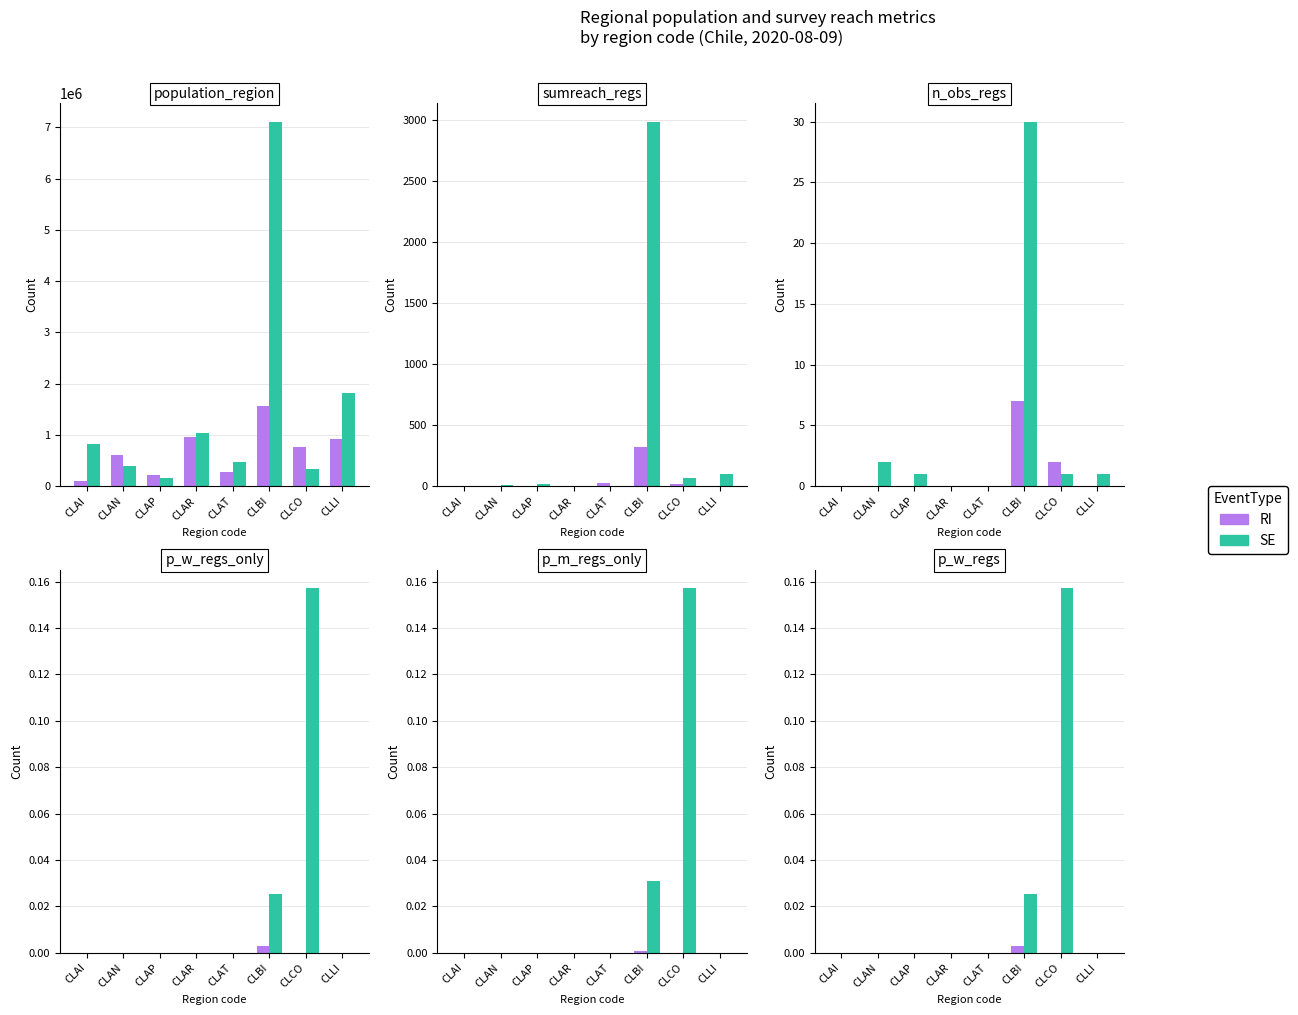

Count the SE values in the range 0 to 1.

8